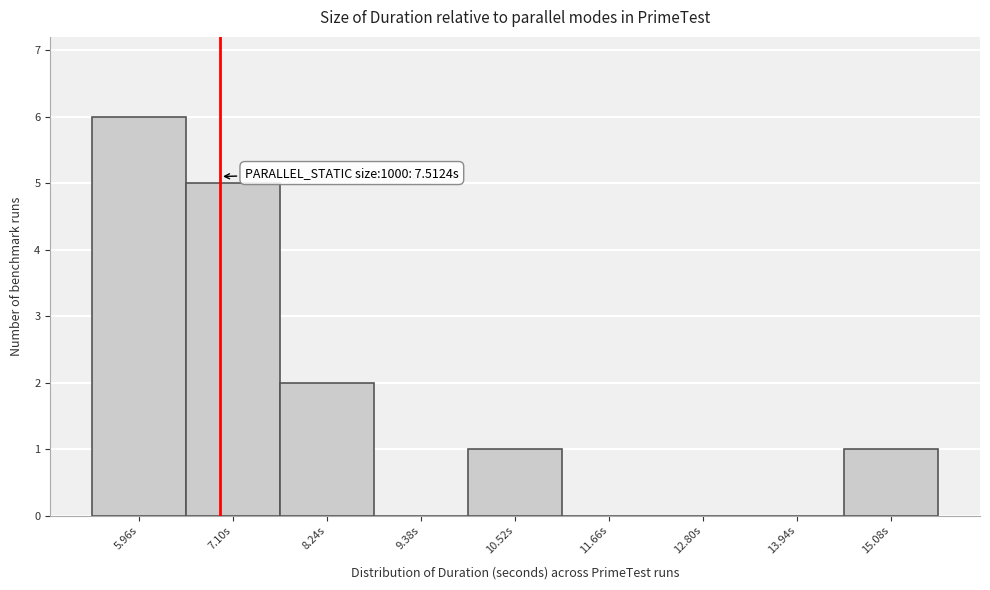

Reading left to right, list all the values displayed in this chart.

5.96s=6	7.10s=5	8.24s=2	9.38s=0	10.52s=1	11.66s=0	12.80s=0	13.94s=0	15.08s=1